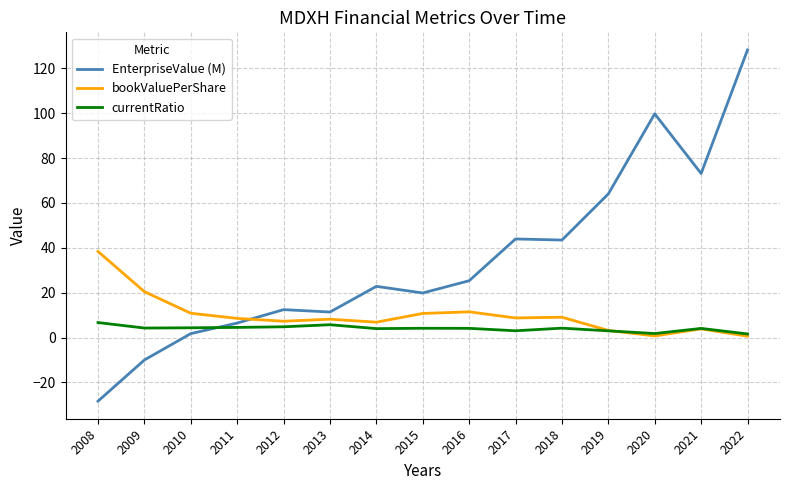

How many series are shown in this chart?

3